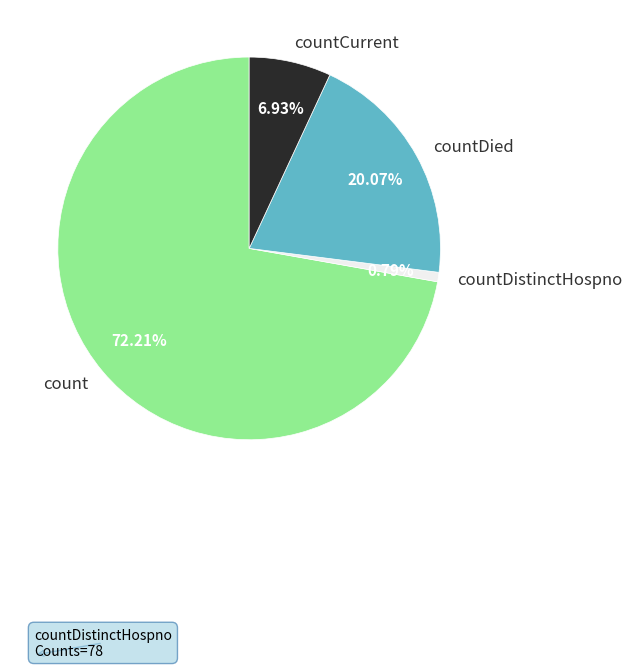

What is the smallest slice in the pie chart?

countDistinctHospno